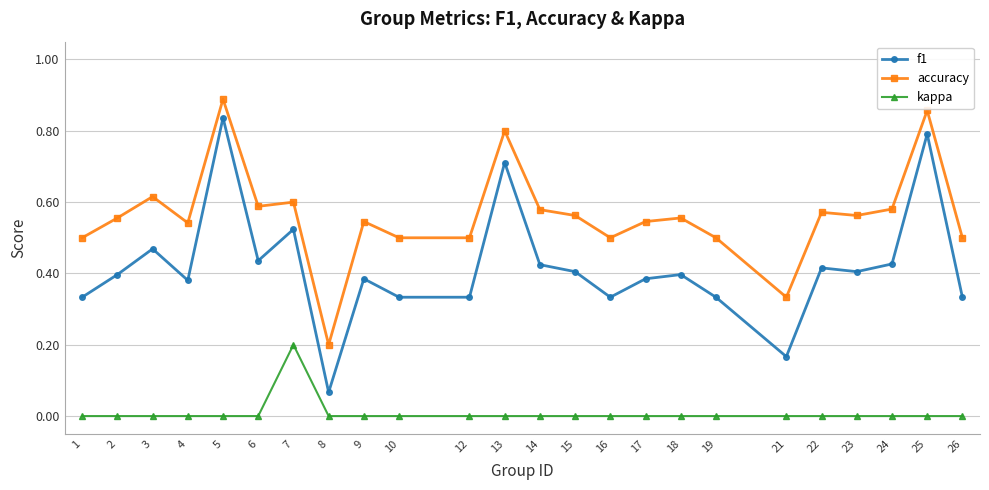

What is the total value across all series at 15?

1.0